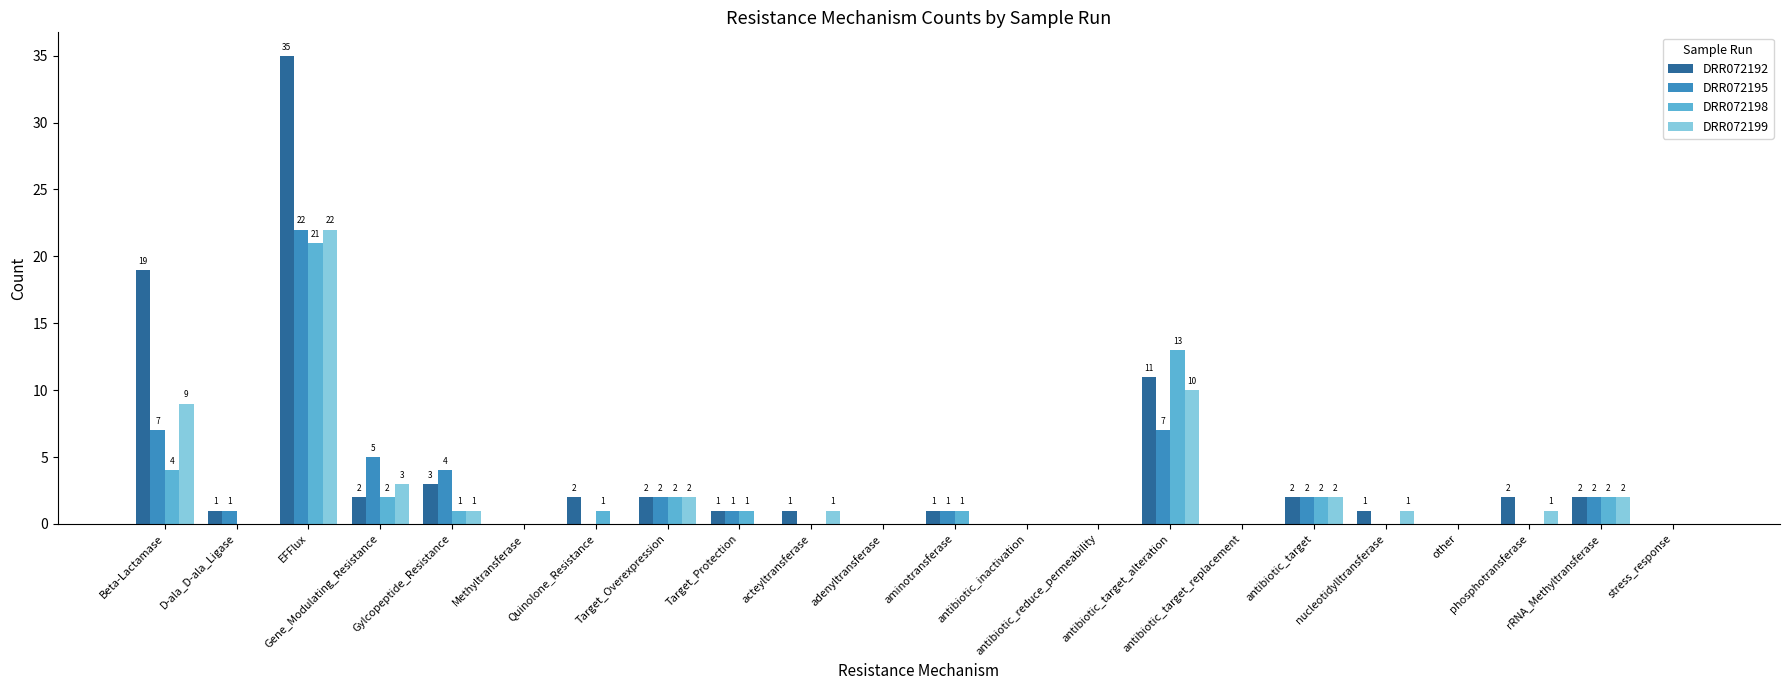

What is the sum of all DRR072195 values?

54